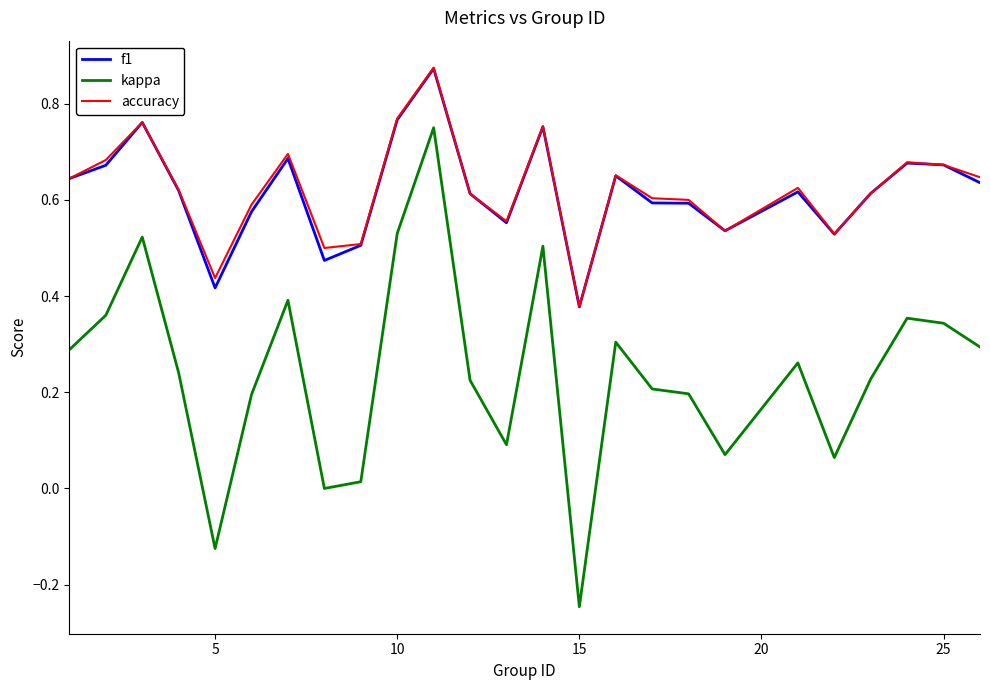

True or false: f1 and kappa cross at least once.

False